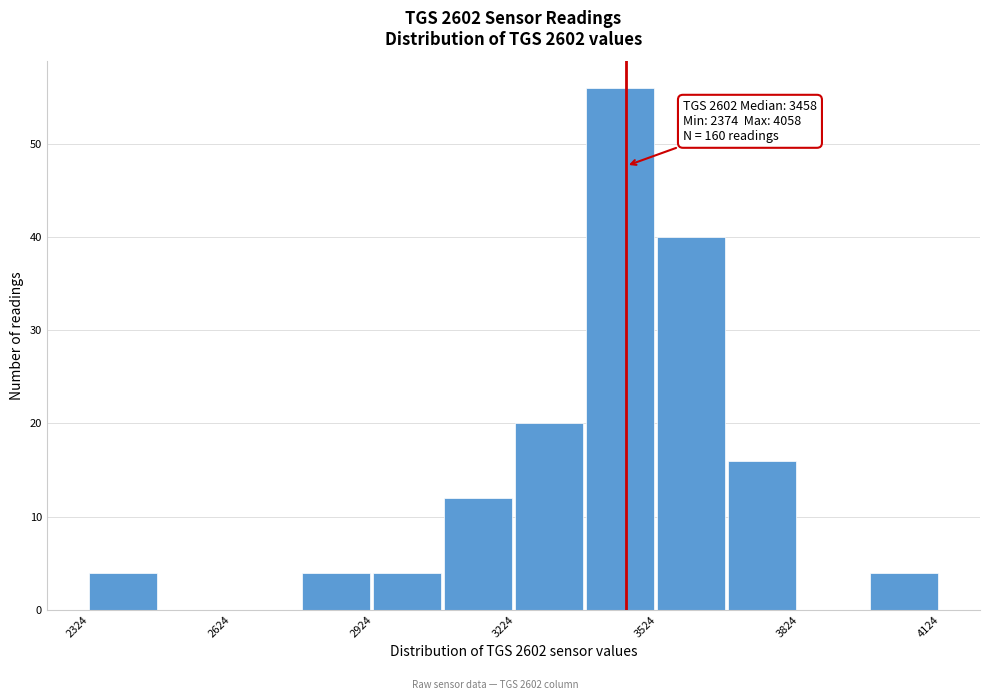

Around what value on the x-axis is the tallest bar? Give the approximate position of its centre, as read against the axis.

3450